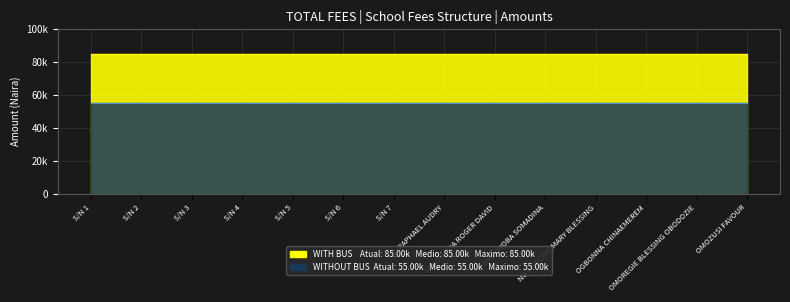

Is it true that WITHOUT BUS equals 55000 at S/N 3?

True